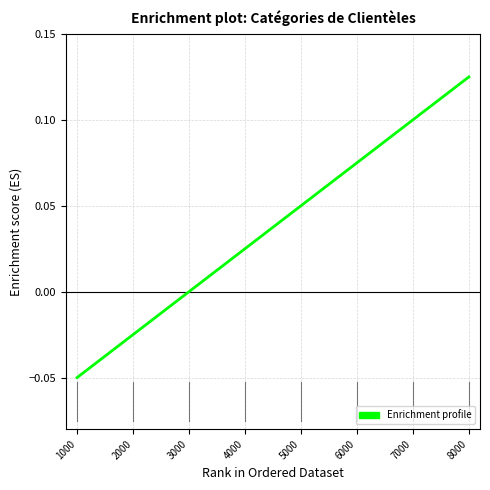

The value at 1000 is -0.0. True or false?

False